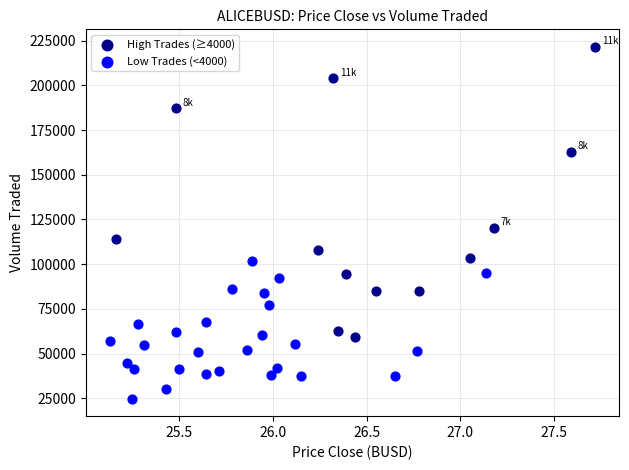

Which series reaches the minimum Y coordinate?

Low Trades (<4000)